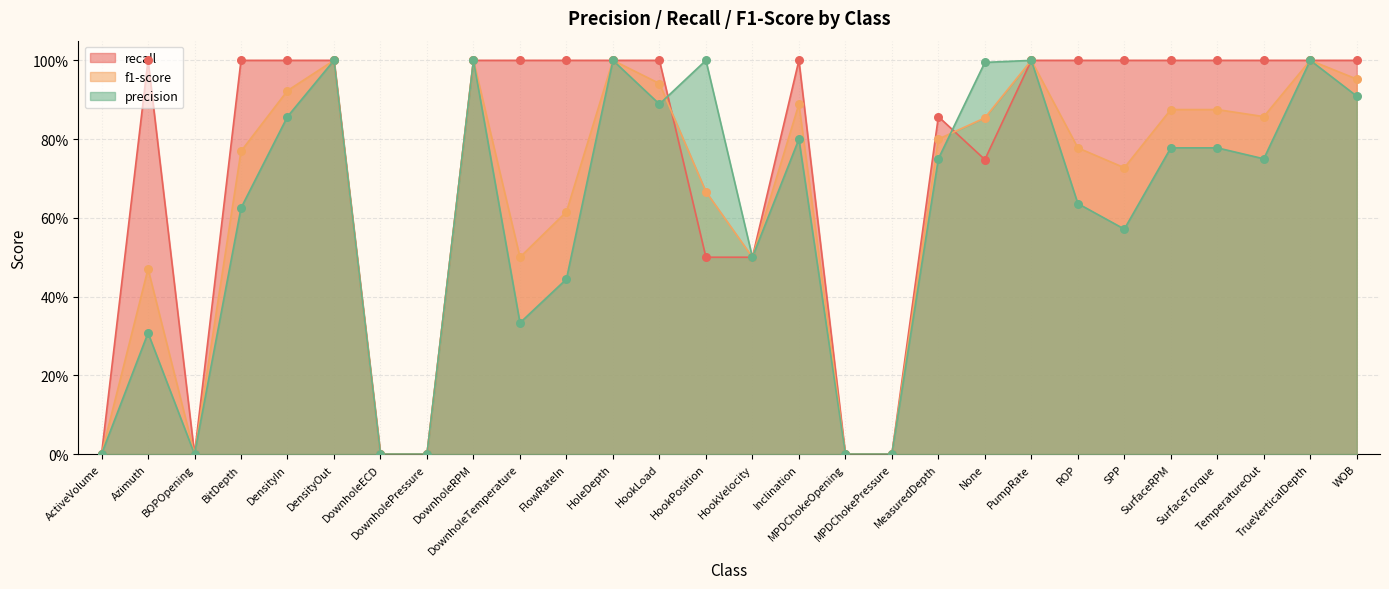

At which category is the sum across all series the highest?

DensityOut